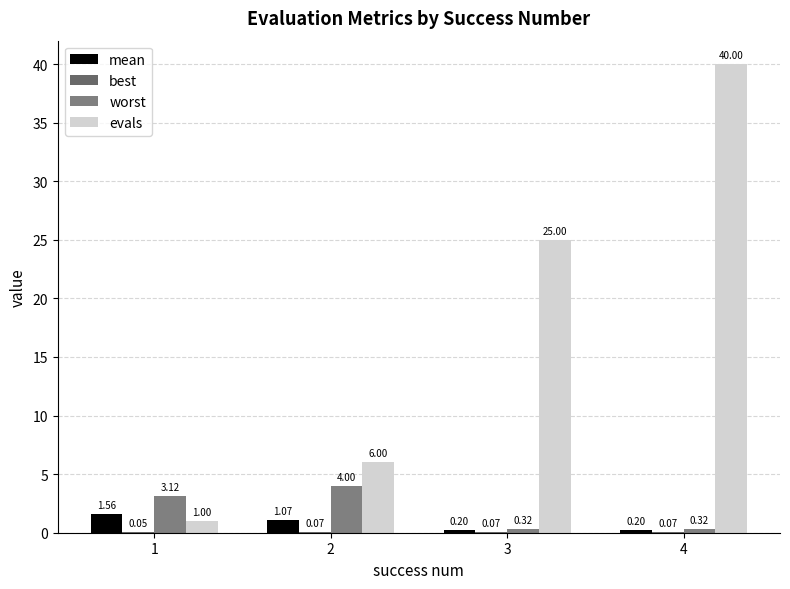

How many data points does each series have?

4